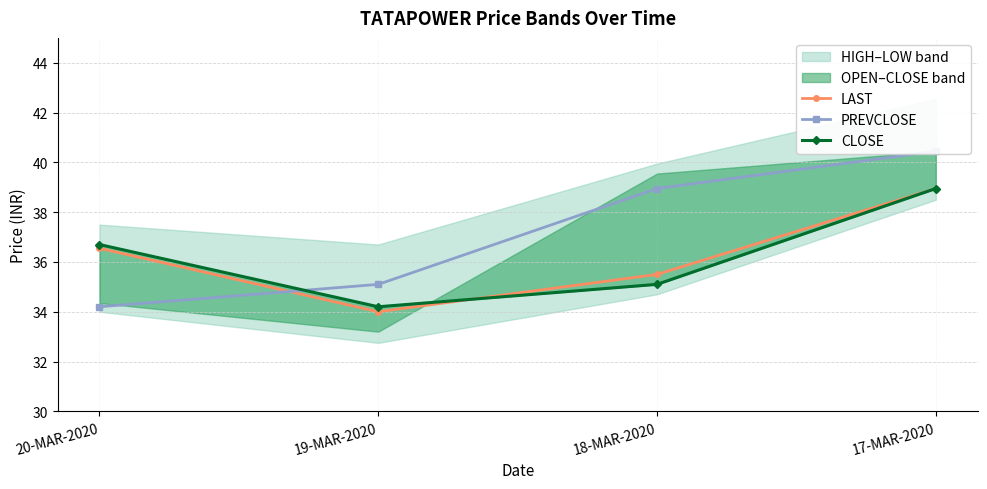

What is the difference between the second highest and minimum values in the LAST series?

2.5